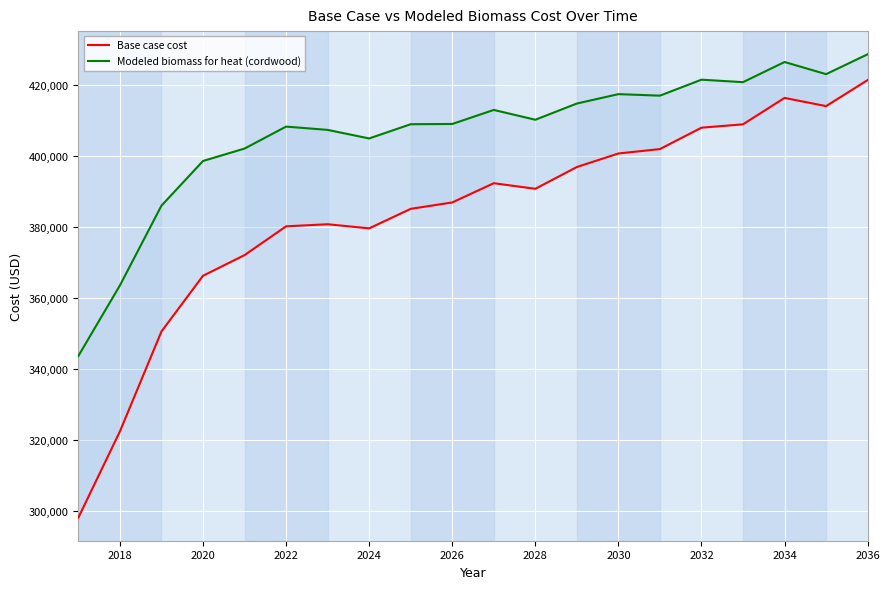

Which series has the largest range (max minus min)?

Base case cost